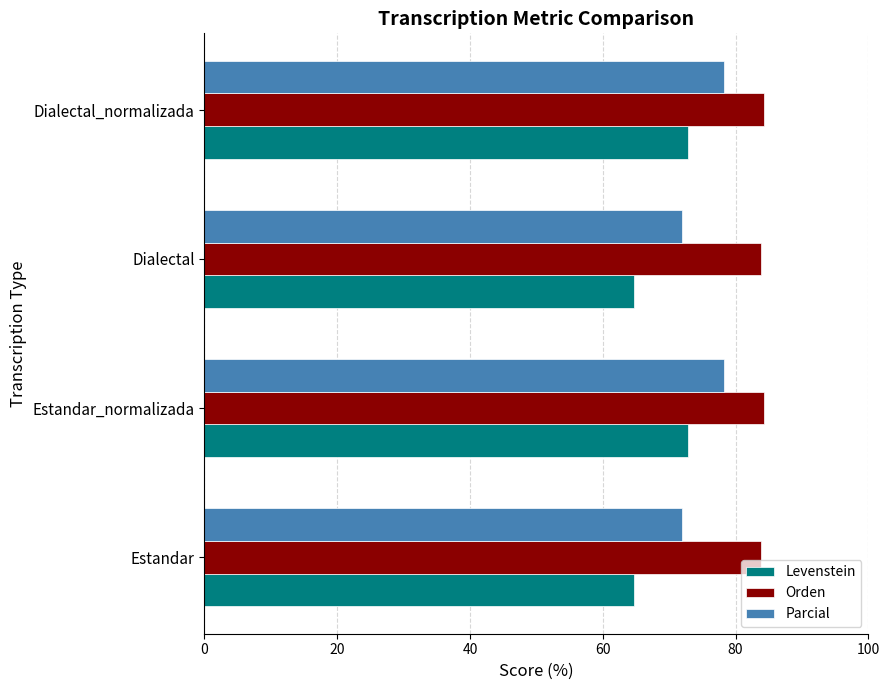

What is the difference between the maximum and minimum values in the Orden series?

0.6